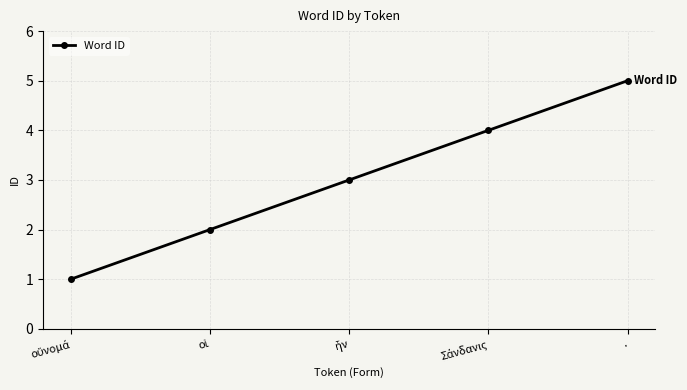

Does the chart have visible grid lines?

Yes